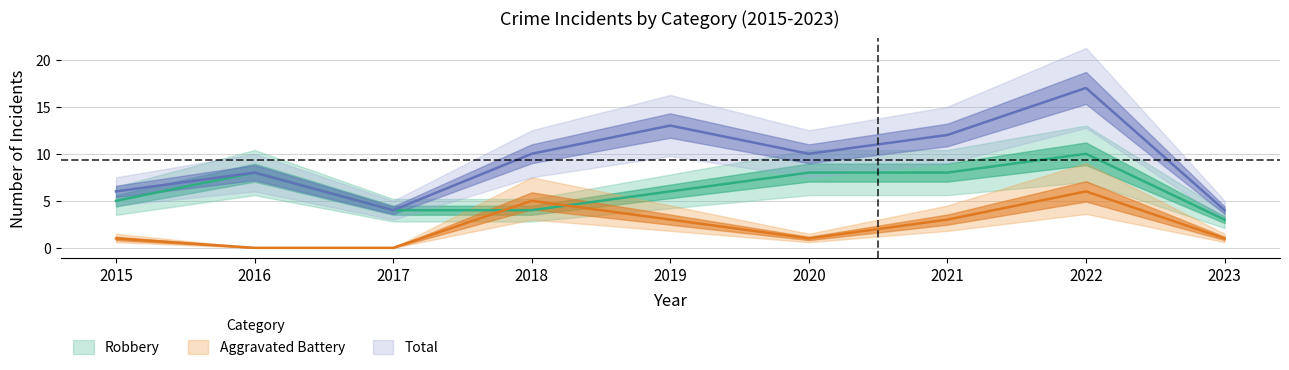

Rank the series by their maximum value, from lowest to highest.

Aggravated Battery, Robbery, Total